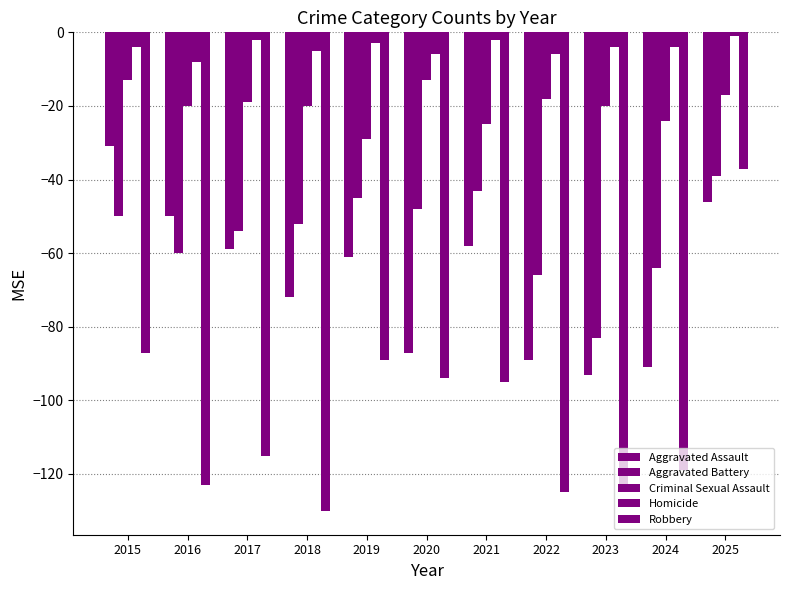

At which label does Robbery reach its peak?

2025